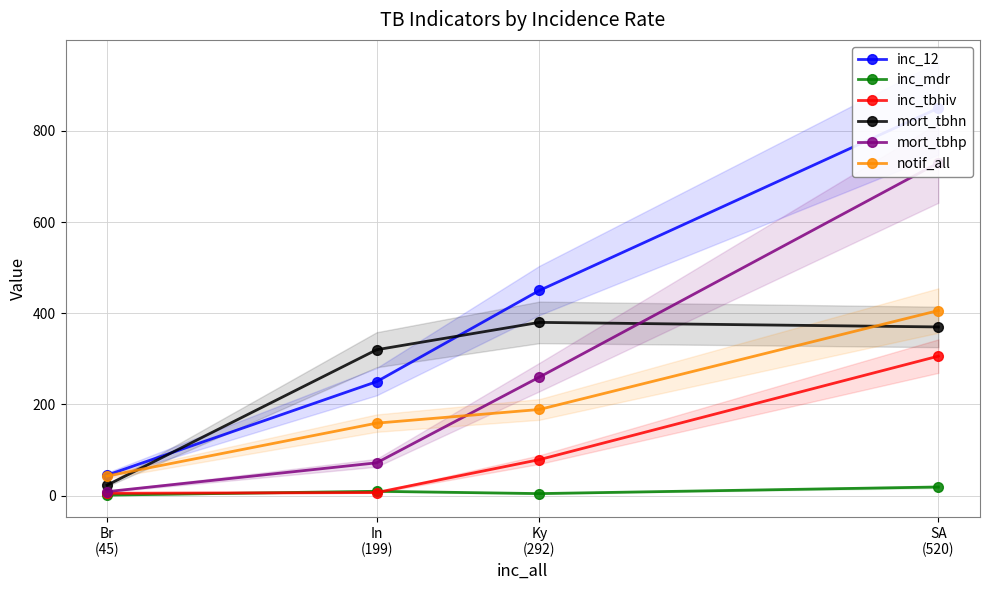

True or false: mort_tbhp has more than 0 points higher than both neighbors.

False